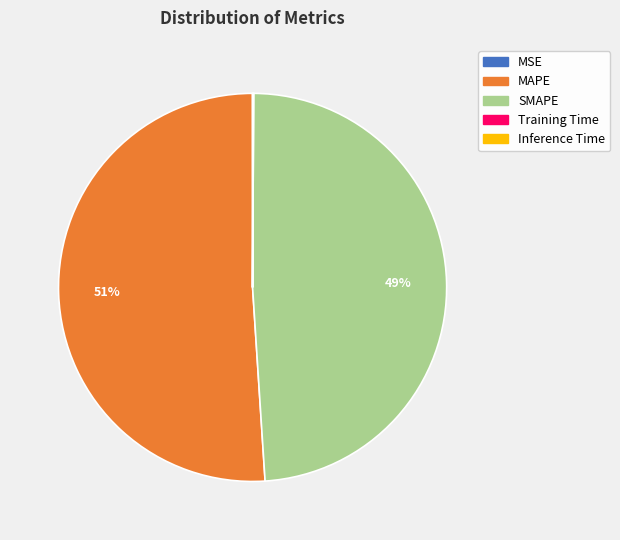

Is it true that SMAPE is 49% of the pie?

True